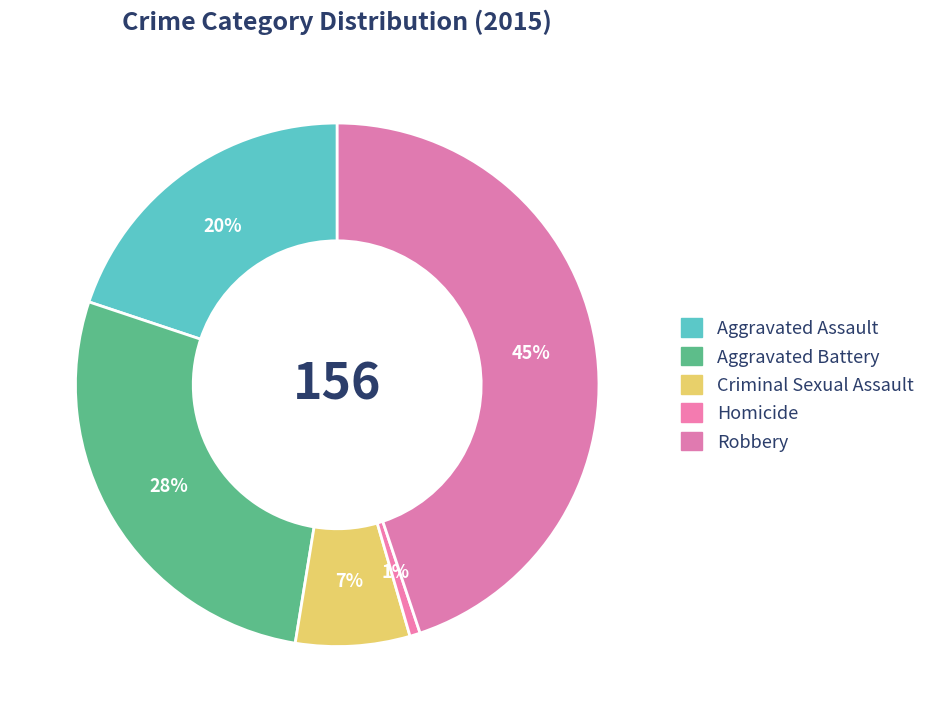

Is the sum of Homicide and Aggravated Battery greater than half?

No